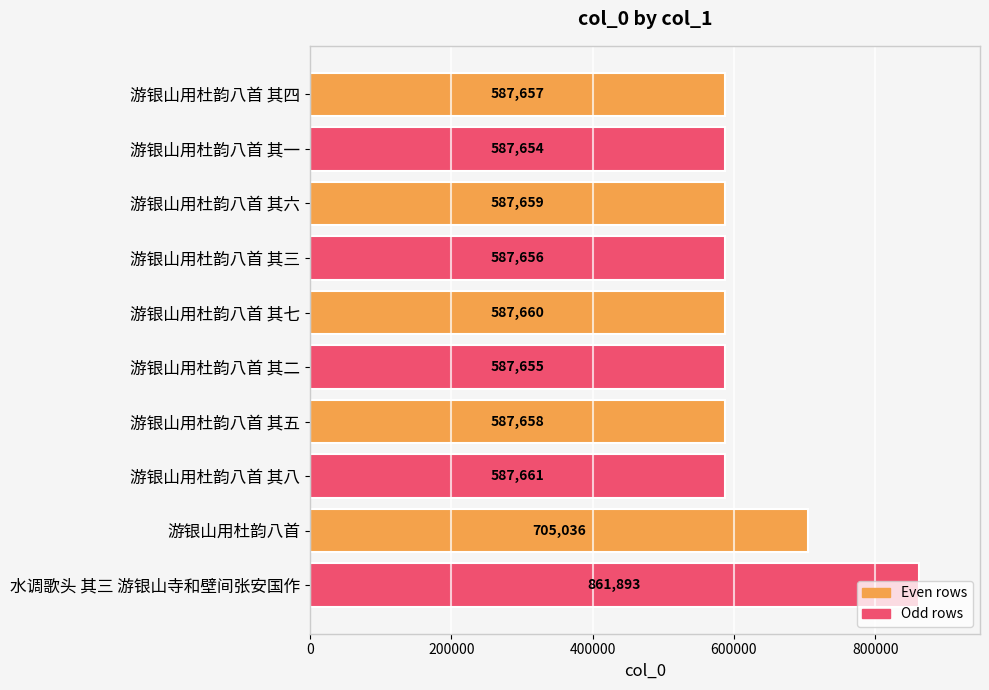

What is the minimum value shown in the chart?

587654